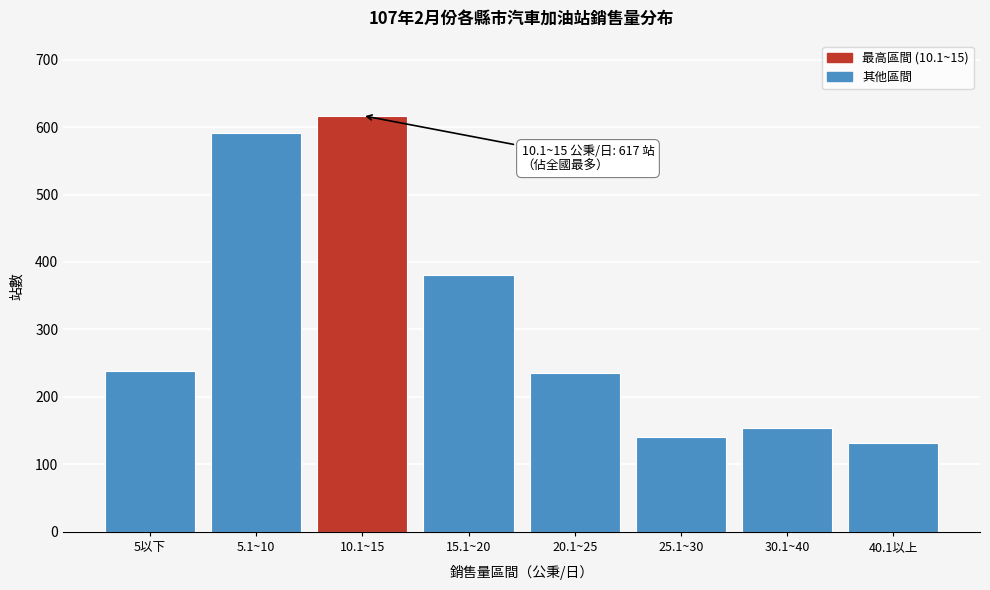

The value at 5.1~10 is 839. True or false?

False